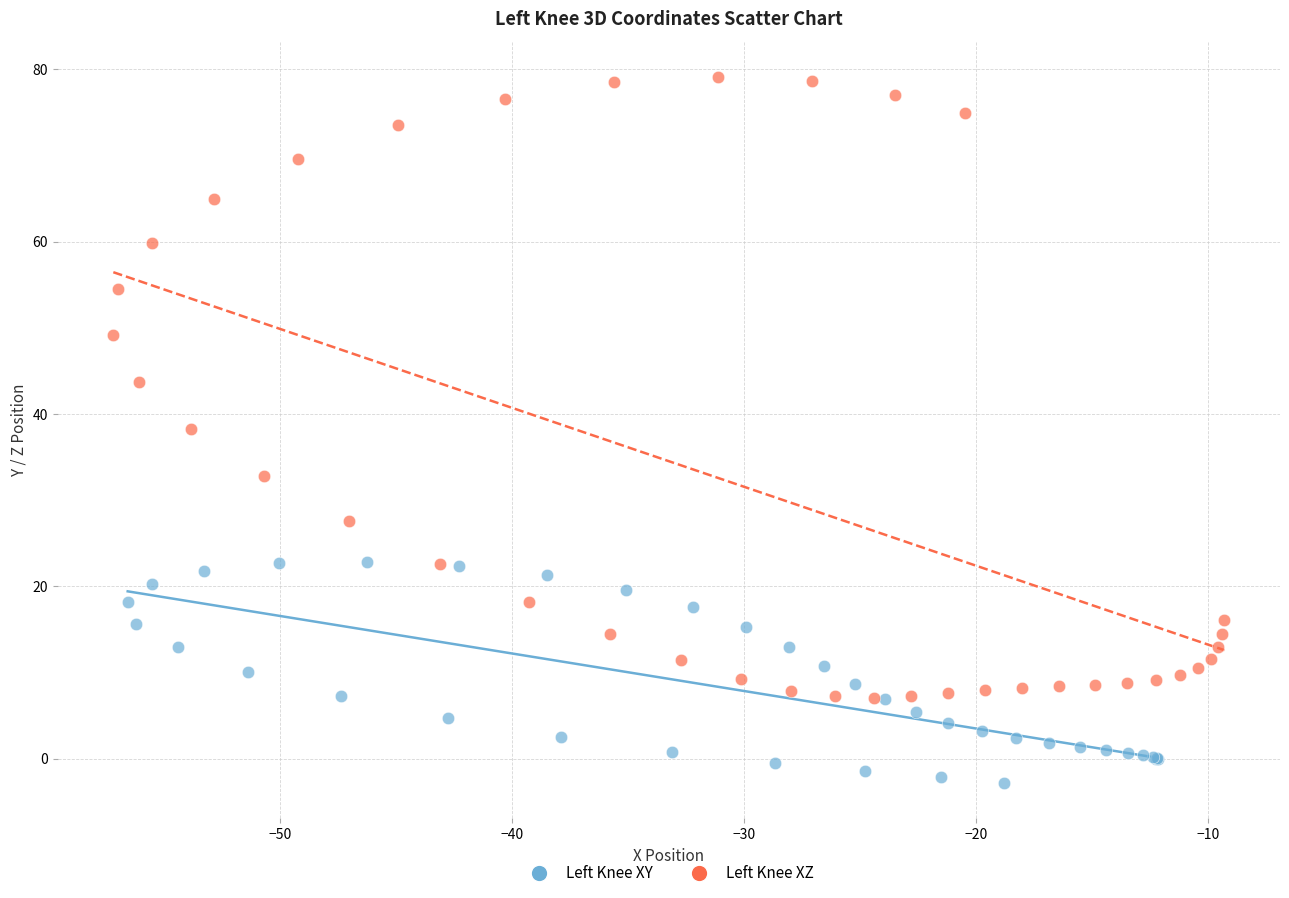

Which series contains the lowest Y value?

Left Knee XY